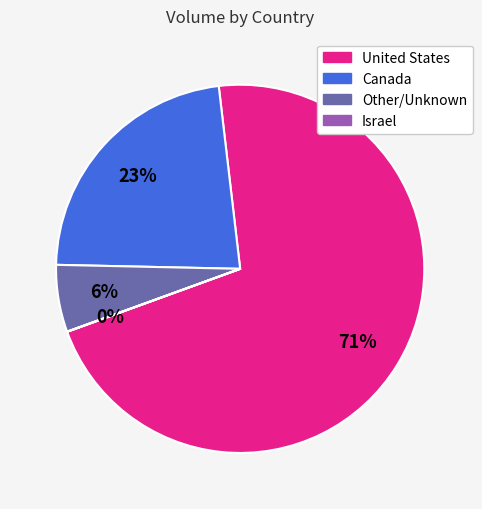

To the nearest percent, what percentage of the pie is United States?

71%